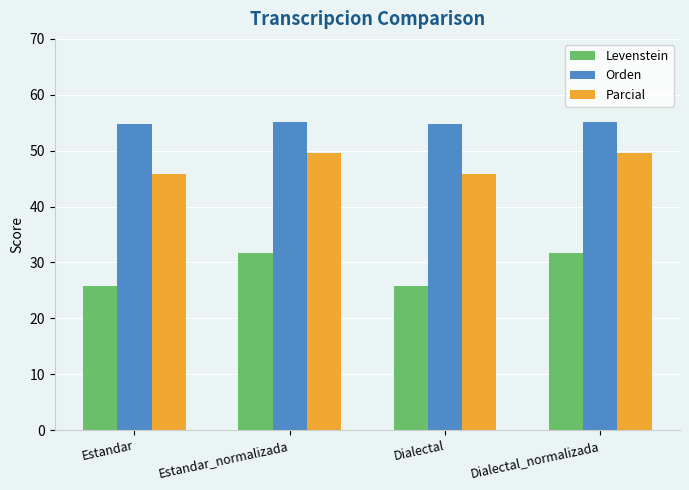

What position from the right is Estandar_normalizada?

3